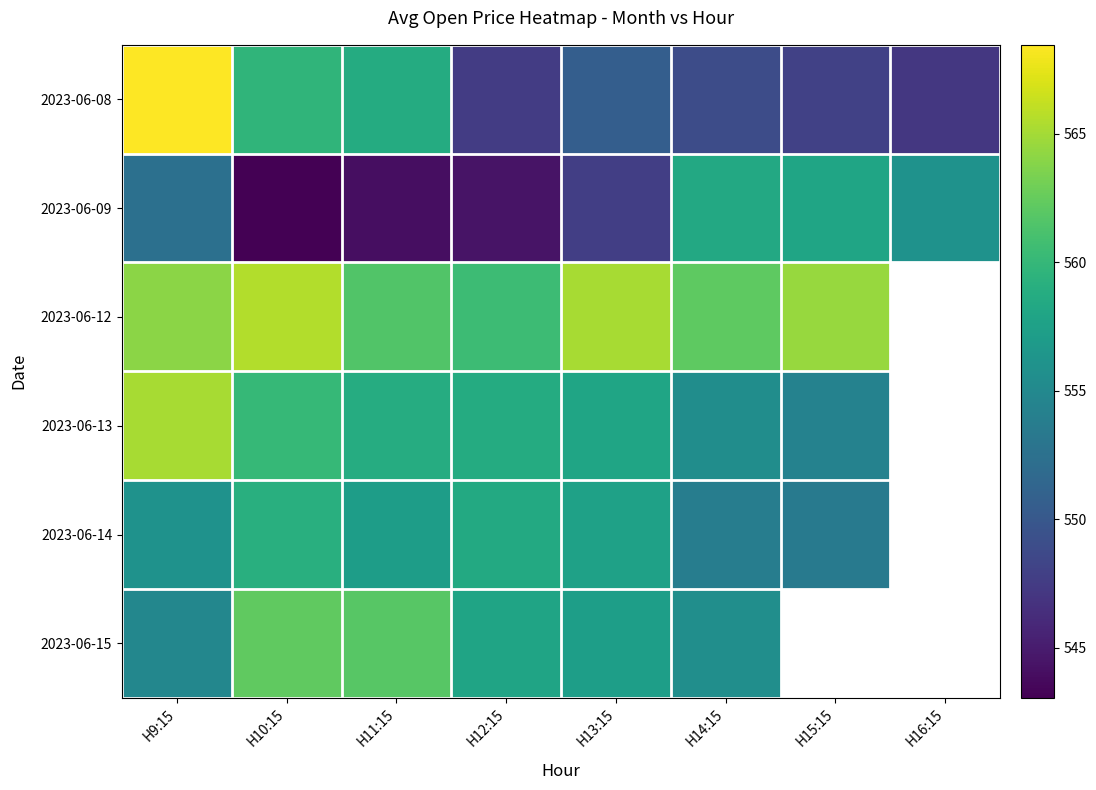

The value of 2023-06-13 at H10:15 is 560.1. True or false?

True